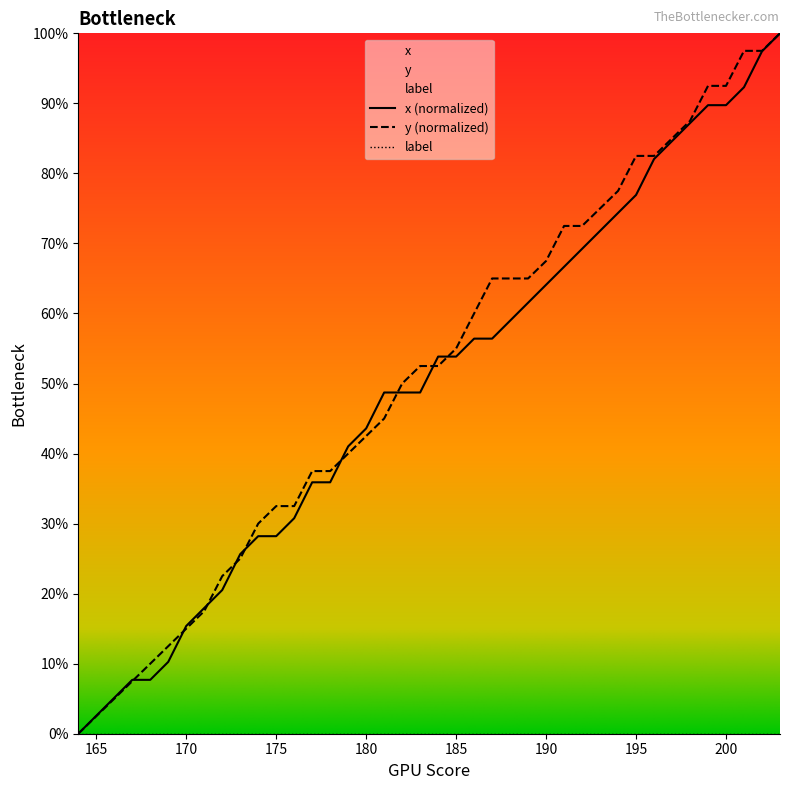

How many values in the x series exceed 53?

20